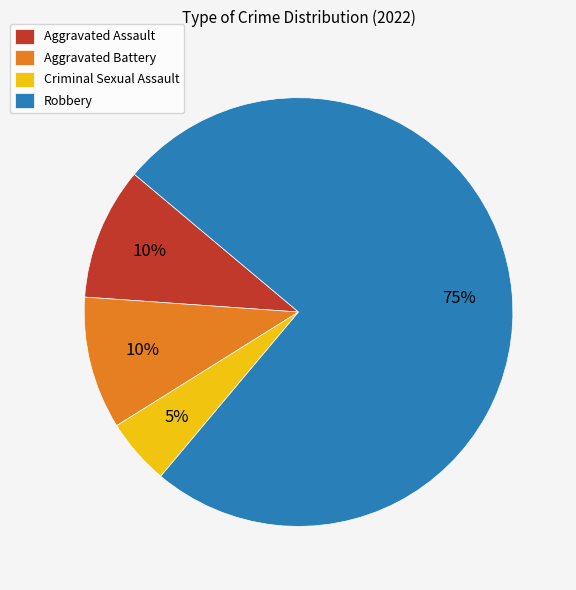

What is the smallest slice in the pie chart?

Criminal Sexual Assault